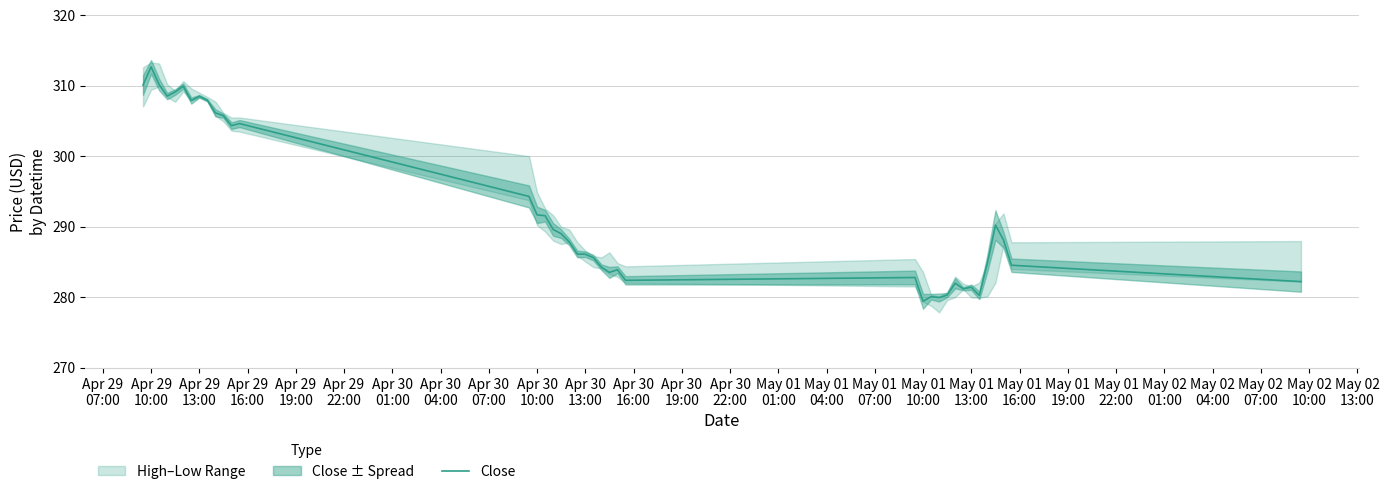

What is the sum of all values?

11698.4